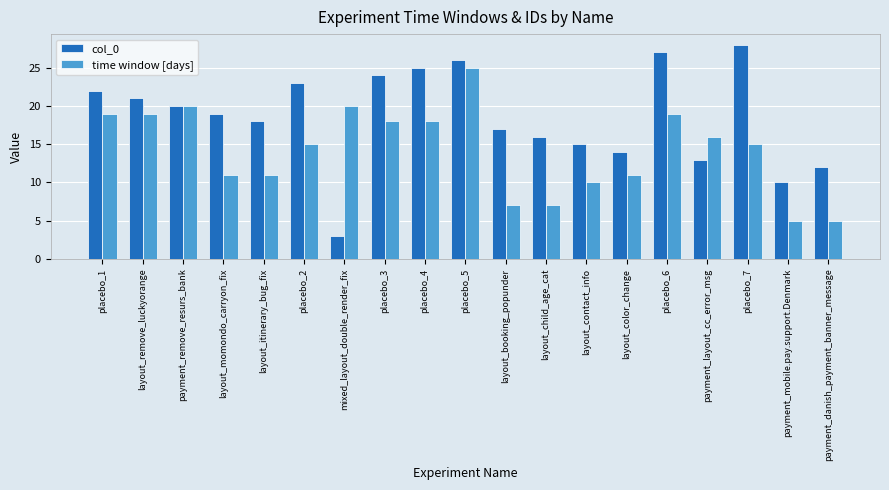

How many categories are shown in the chart?

19